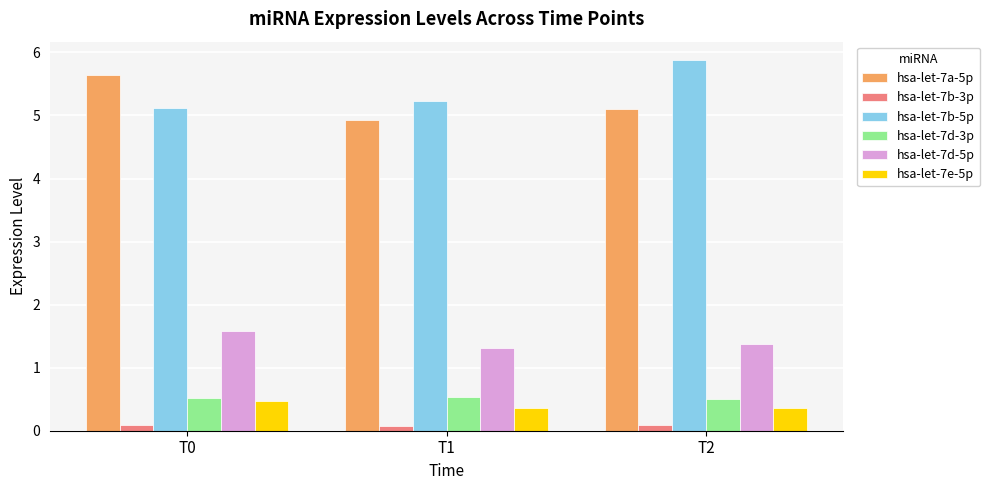

What is the highest value of the hsa-let-7a-5p series?

5.6